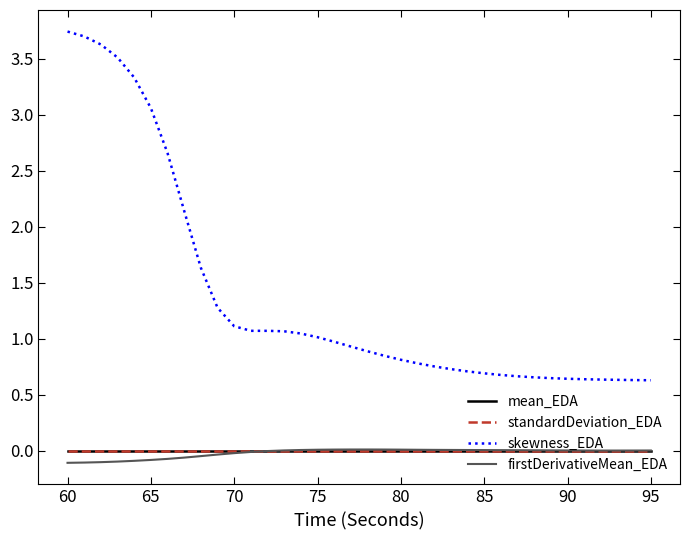

Which series has the largest total across all categories?

skewness_EDA